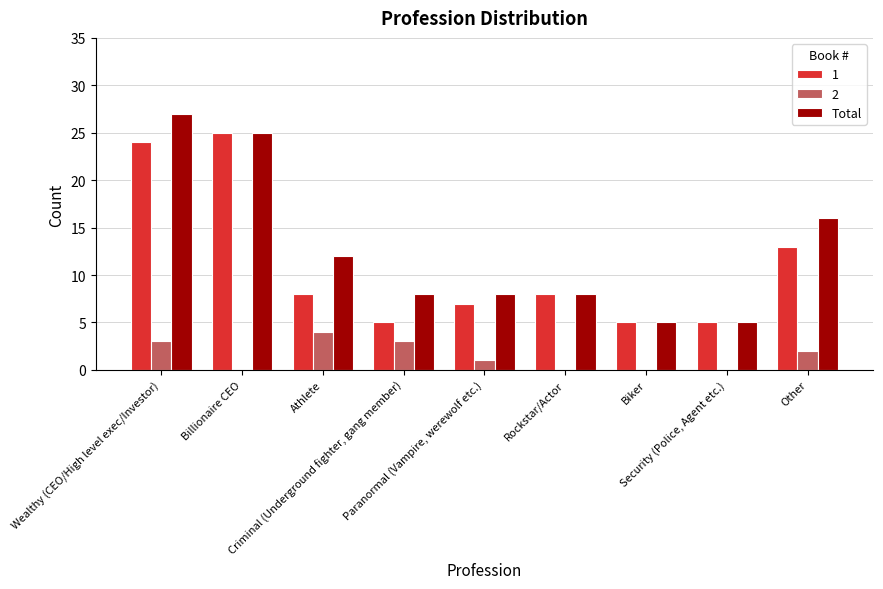

Which series has the largest total across all categories?

Total